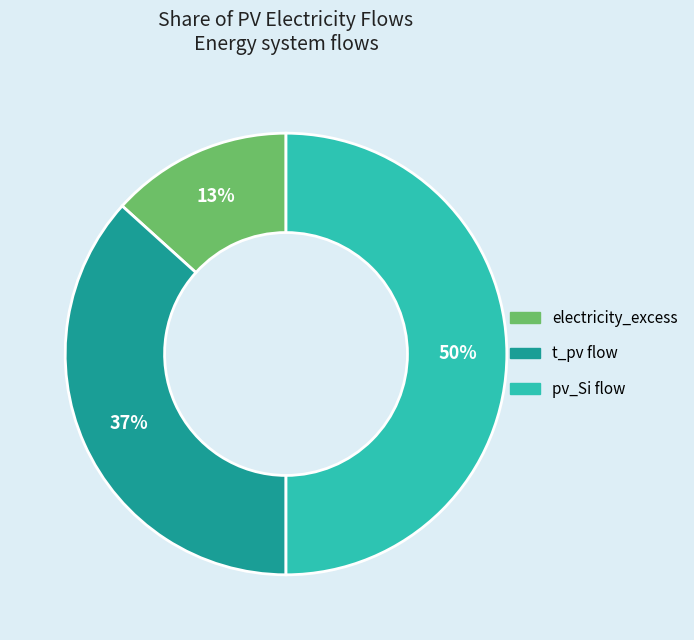

What percentage is the electricity_excess slice, to the nearest percent?

13%